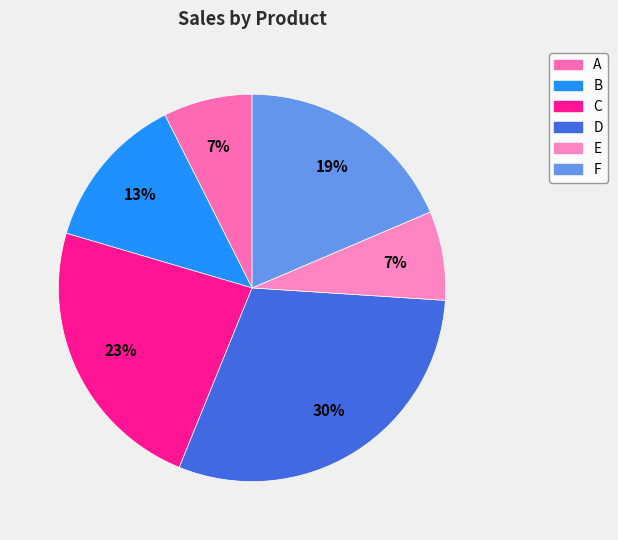

To the nearest percent, what portion does A represent?

7%